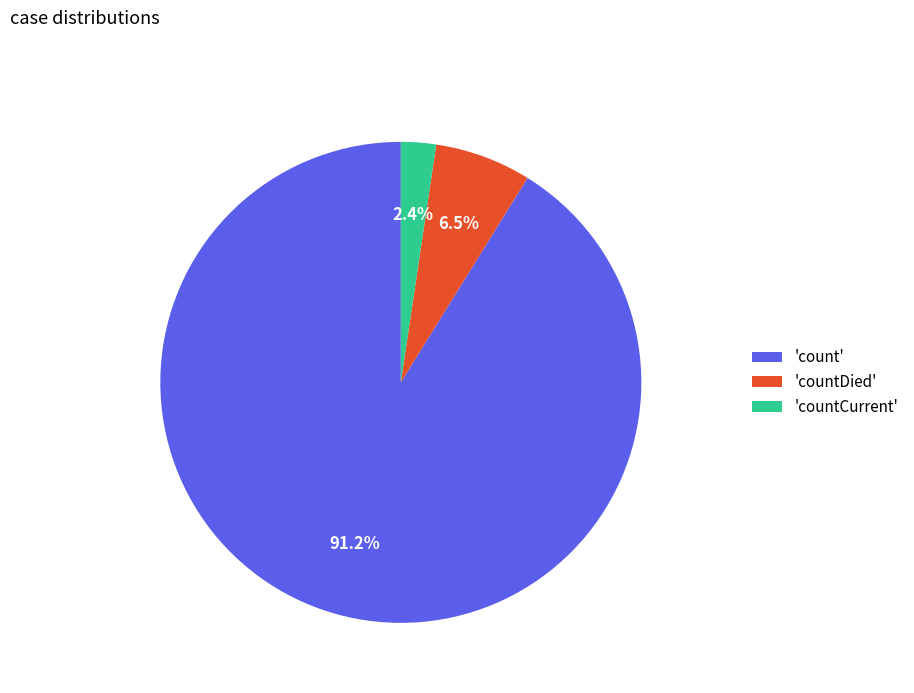

What percentage do 'count' and 'countDied' together represent?

97.6%